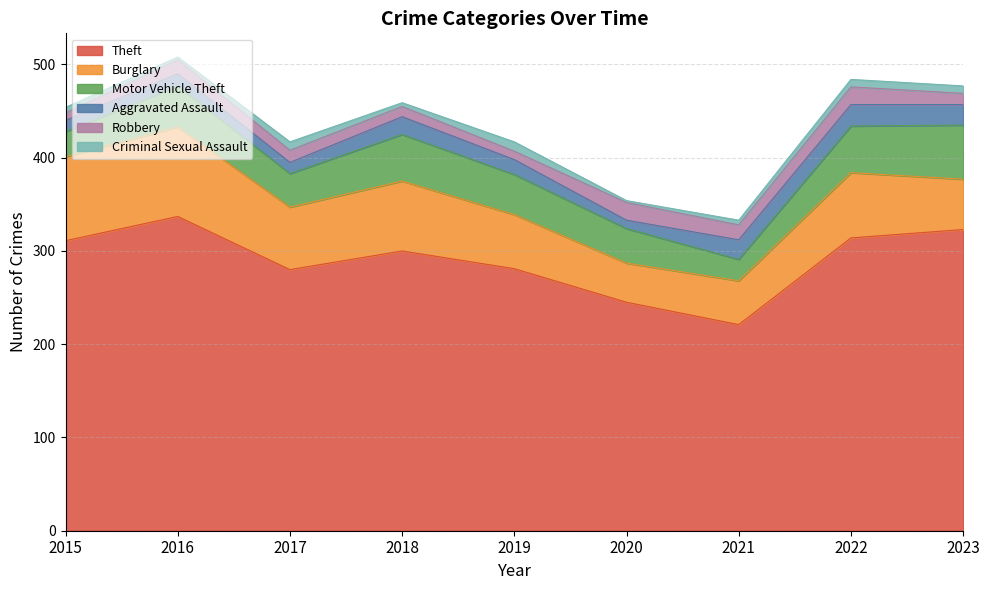

The value of Aggravated Assault at 2017 is 16. True or false?

False